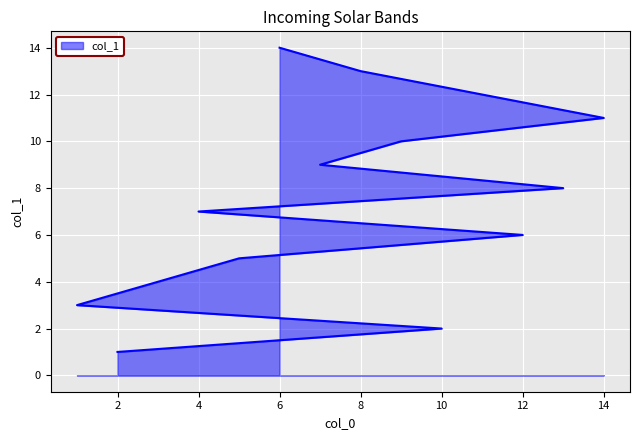

What is the average value?

8